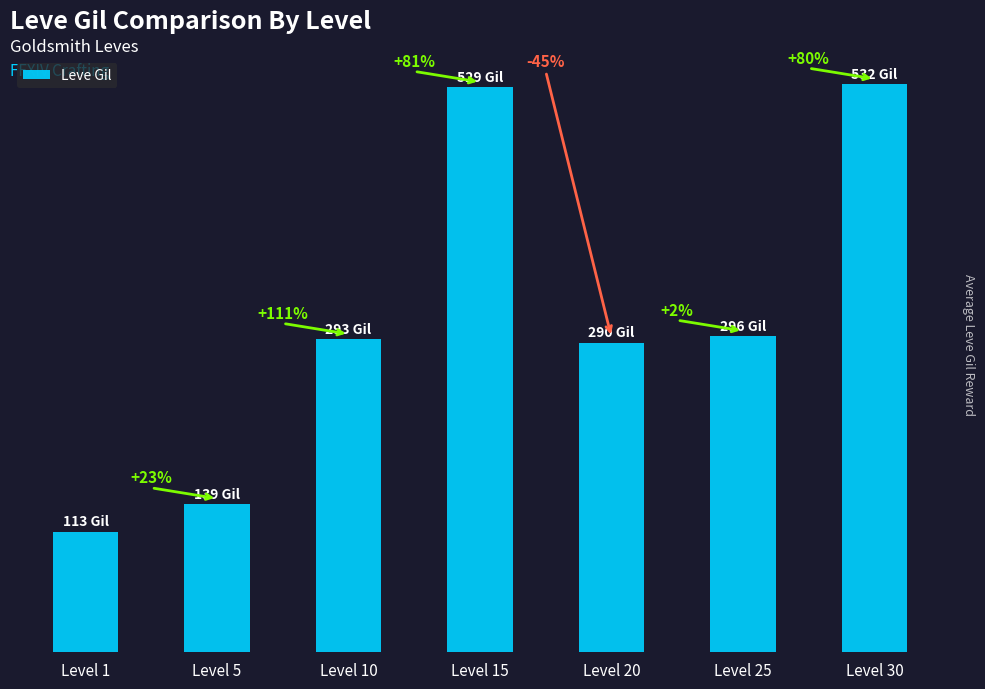

At which category does the chart reach its peak across all series?

Level 30